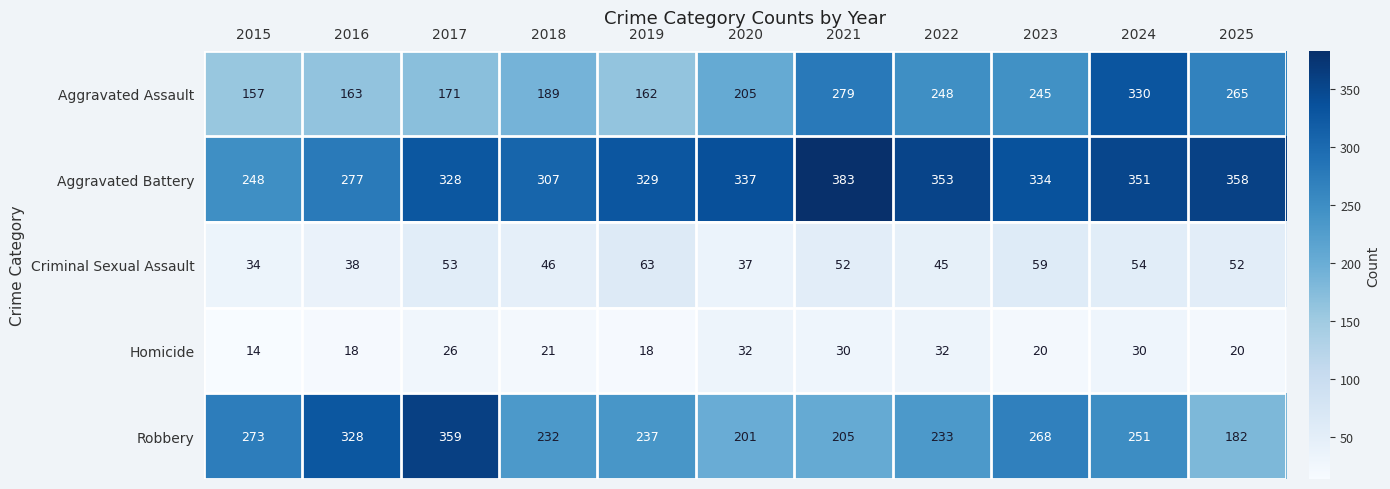

How many data points in Aggravated Assault are less than 205?

5